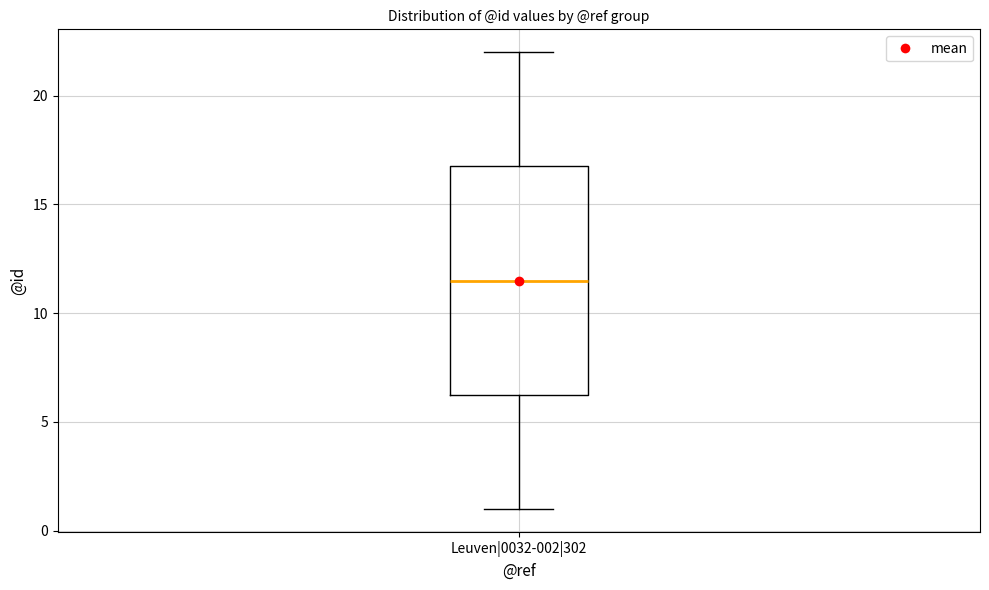

Read this box plot against the y-axis: the position of the median line, the range covered by the box, and the ends of both whiskers. The values are not printed on the chart, so give them approximately, as read against the axis.

median 11.5, box 6.5 to 17.0, whiskers 1.0 to 22.0